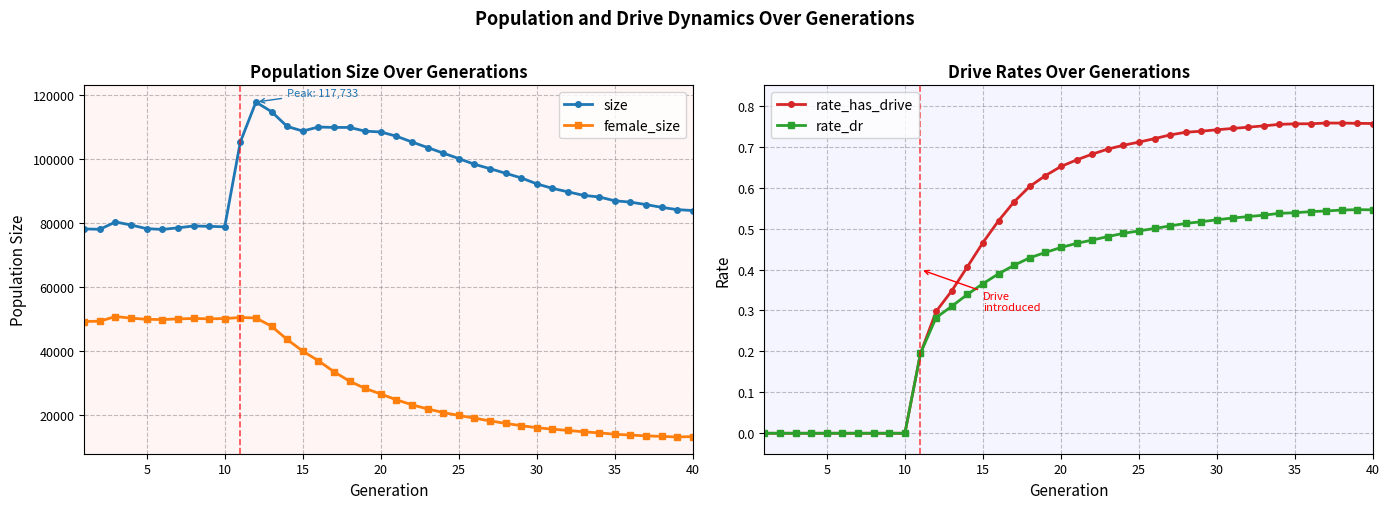

What is the sum of the size values at 17 and 30?

201968.0